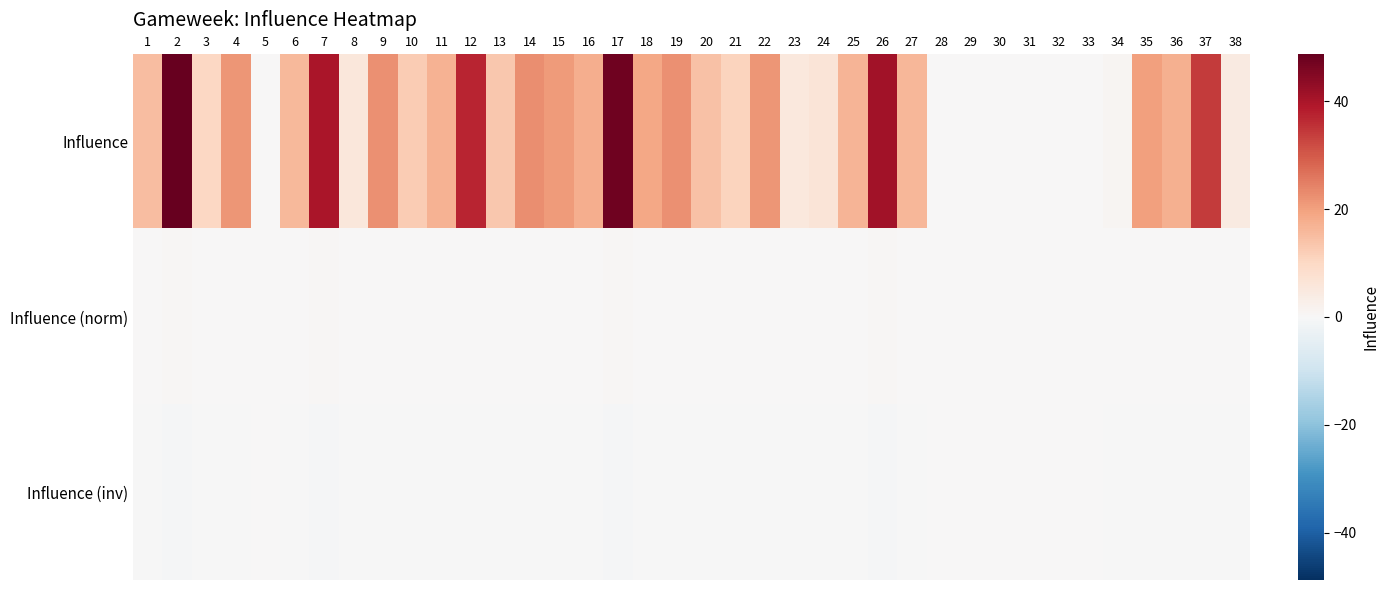

Reading left to right, transcribe all the data shown in this chart.

Influence: 1=15.0	2=48.8	3=10.0	4=21.4	5=0.0	6=16.0	7=39.8	8=5.4	9=22.4	10=12.4	11=17.0	12=37.0	13=13.0	14=22.6	15=20.6	16=17.8	17=47.4	18=19.0	19=22.2	20=14.2	21=10.8	22=21.6	23=5.2	24=6.2	25=16.6	26=40.8	27=16.2	28=0.0	29=0.0	30=0.0	31=0.0	32=0.0	33=0.0	34=1.0	35=20.0	36=17.4	37=34.0	38=4.2
Influence (norm): 1=0.2	2=0.5	3=0.1	4=0.2	5=0.0	6=0.2	7=0.4	8=0.1	9=0.2	10=0.1	11=0.2	12=0.4	13=0.1	14=0.2	15=0.2	16=0.2	17=0.5	18=0.2	19=0.2	20=0.1	21=0.1	22=0.2	23=0.1	24=0.1	25=0.2	26=0.4	27=0.2	28=0.0	29=0.0	30=0.0	31=0.0	32=0.0	33=0.0	34=0.0	35=0.2	36=0.2	37=0.3	38=0.0
Influence (inv): 1=-0.2	2=-0.5	3=-0.1	4=-0.2	5=-0.0	6=-0.2	7=-0.4	8=-0.1	9=-0.2	10=-0.1	11=-0.2	12=-0.4	13=-0.1	14=-0.2	15=-0.2	16=-0.2	17=-0.5	18=-0.2	19=-0.2	20=-0.1	21=-0.1	22=-0.2	23=-0.1	24=-0.1	25=-0.2	26=-0.4	27=-0.2	28=-0.0	29=-0.0	30=-0.0	31=-0.0	32=-0.0	33=-0.0	34=-0.0	35=-0.2	36=-0.2	37=-0.3	38=-0.0